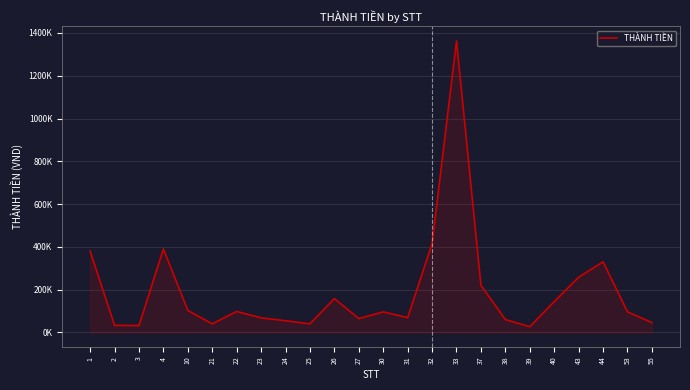

Reading right to left, what are all the values shown in this chart?

46000	96000	330000	258000	144000	26500	60000	220000	1362500	415000	69000	96000	64500	158000	40000	54400	68000	98000	40000	102500	390000	32000	33000	380000